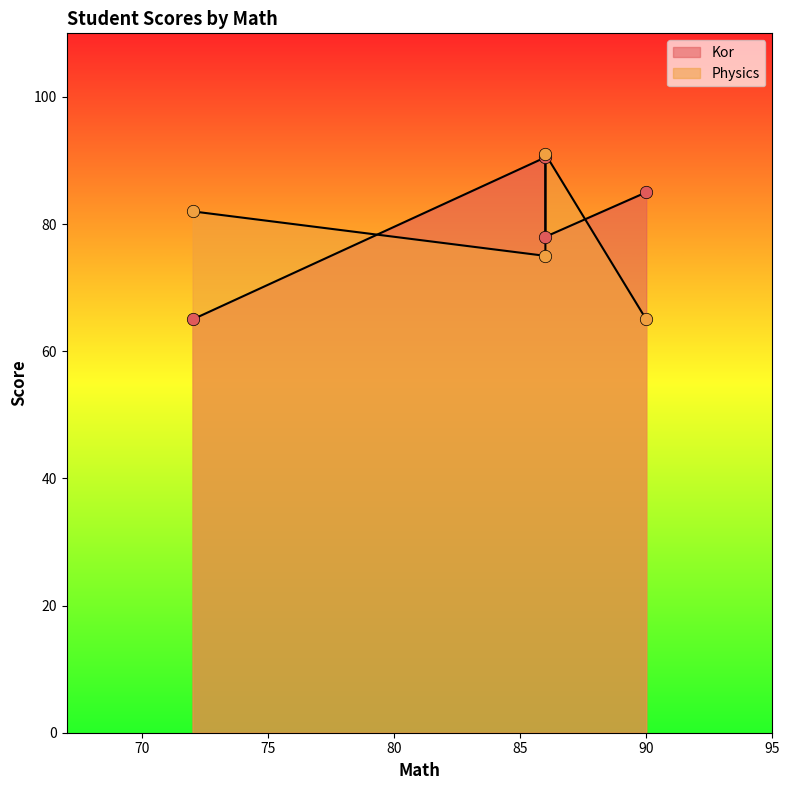

Which series reaches the minimum Y coordinate?

Kor